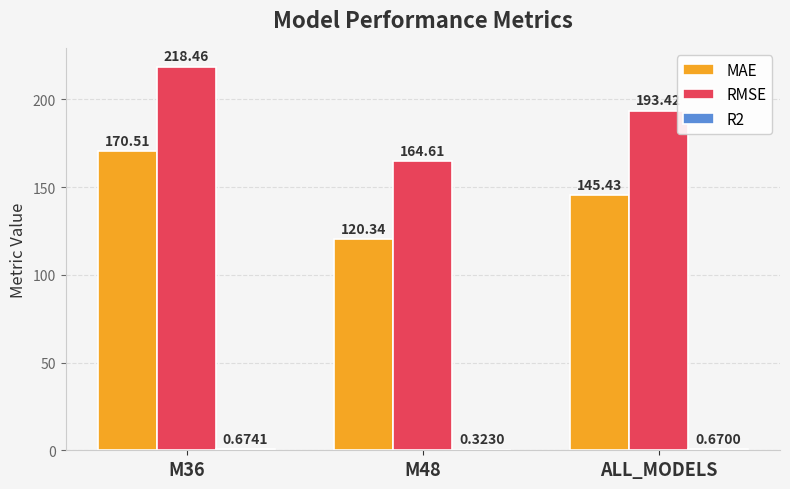

Is the value of RMSE at M36 greater than the value of MAE at M48?

Yes